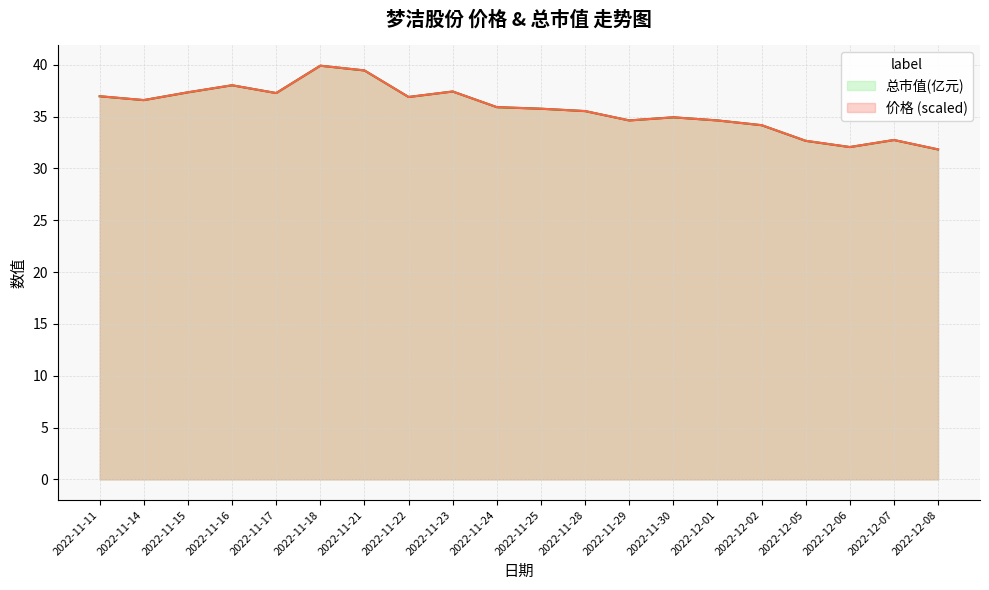

What is the label of the 8th point from the left?

2022-11-22